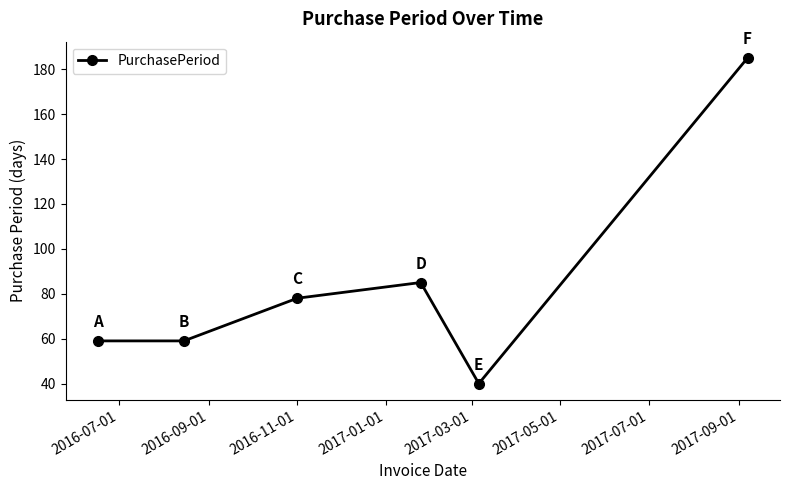

How many distinct data groups are displayed?

1